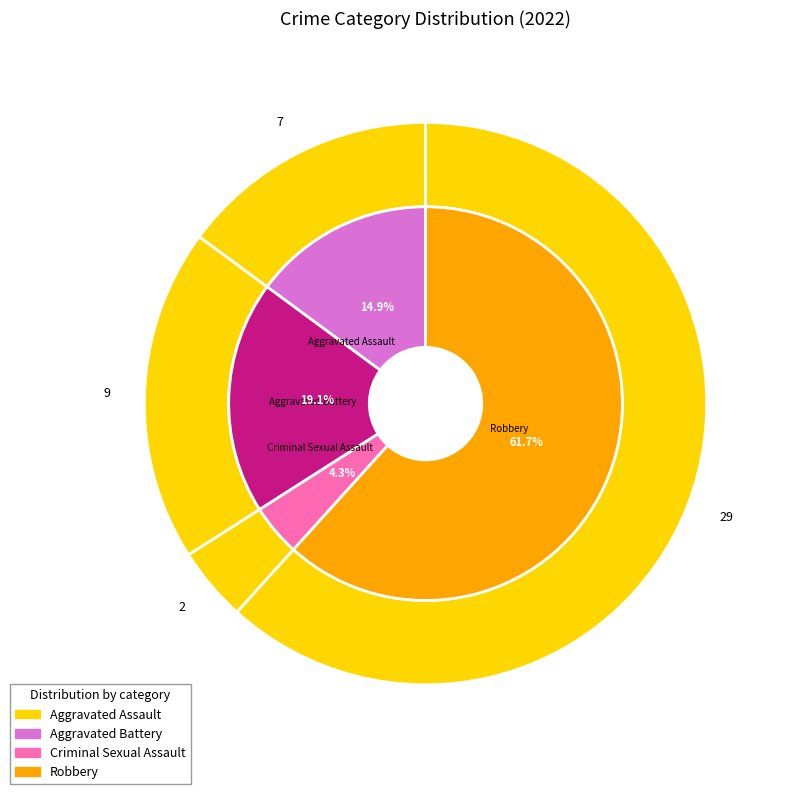

Is the sum of Aggravated Battery and Robbery greater than half?

Yes